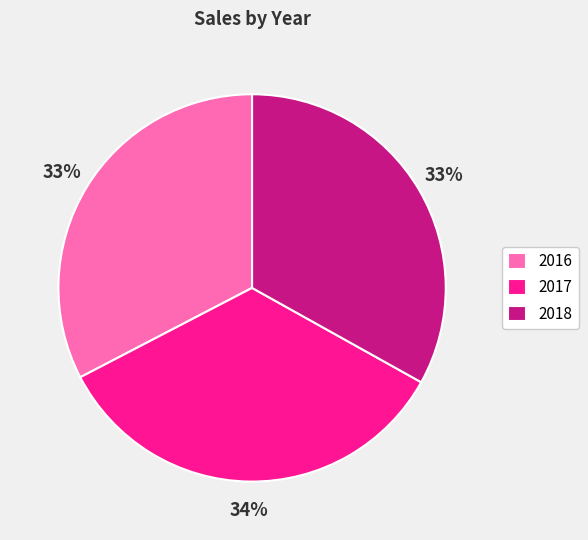

Is there any slice that represents more than half of the pie?

No